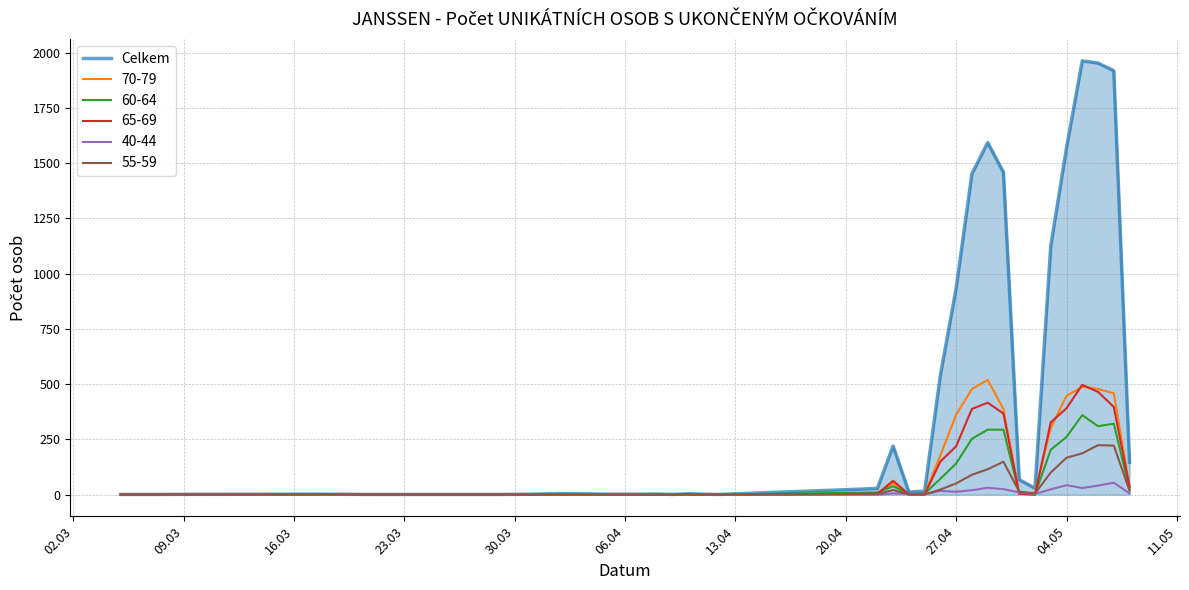

Which series has the largest total across all categories?

Celkem